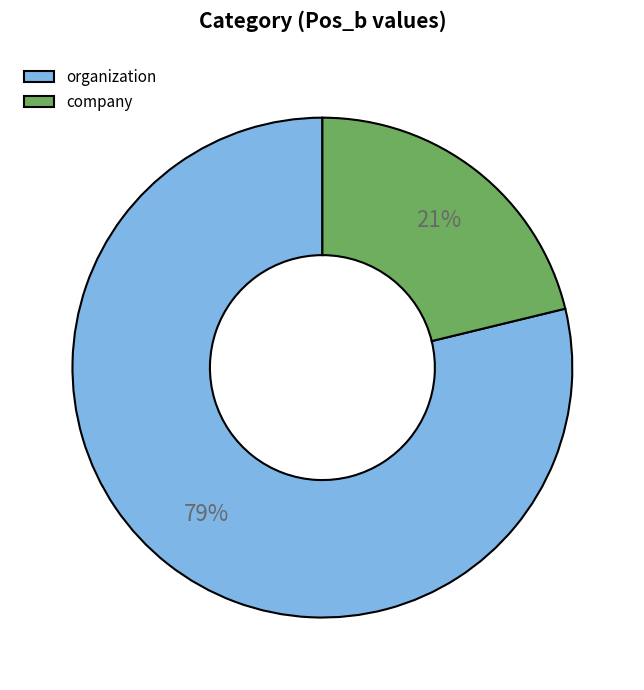

Do company and organization together represent more than half of the pie?

Yes